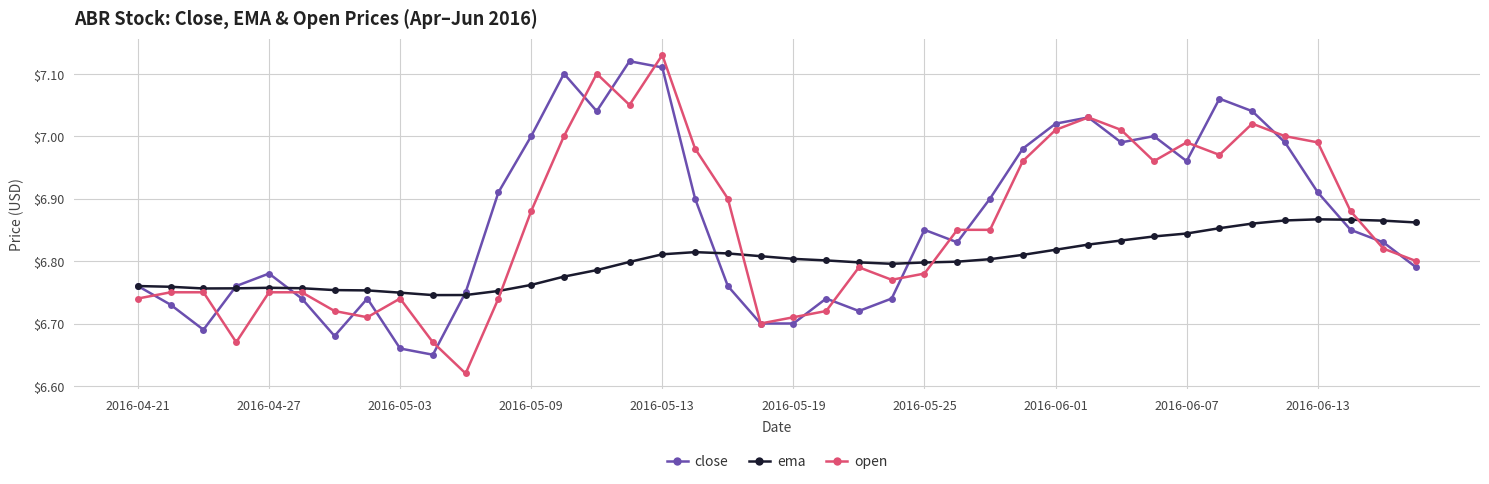

True or false: open and ema intersect in this chart.

True